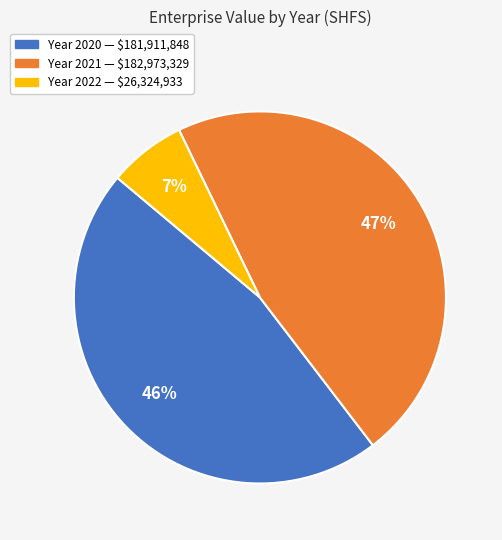

Is there any slice that represents more than half of the pie?

No